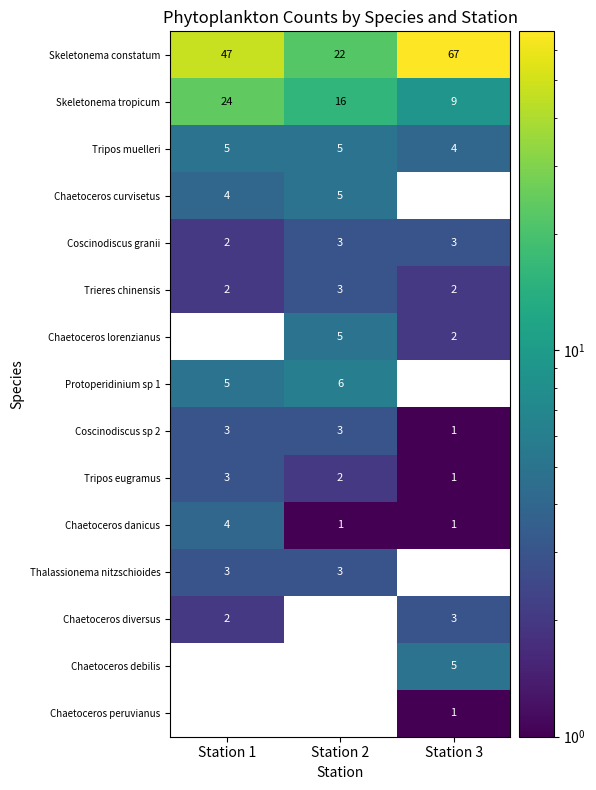

Is the value of Protoperidinium sp 1 at Station 2 greater than the value of Tripos muelleri at Station 3?

Yes